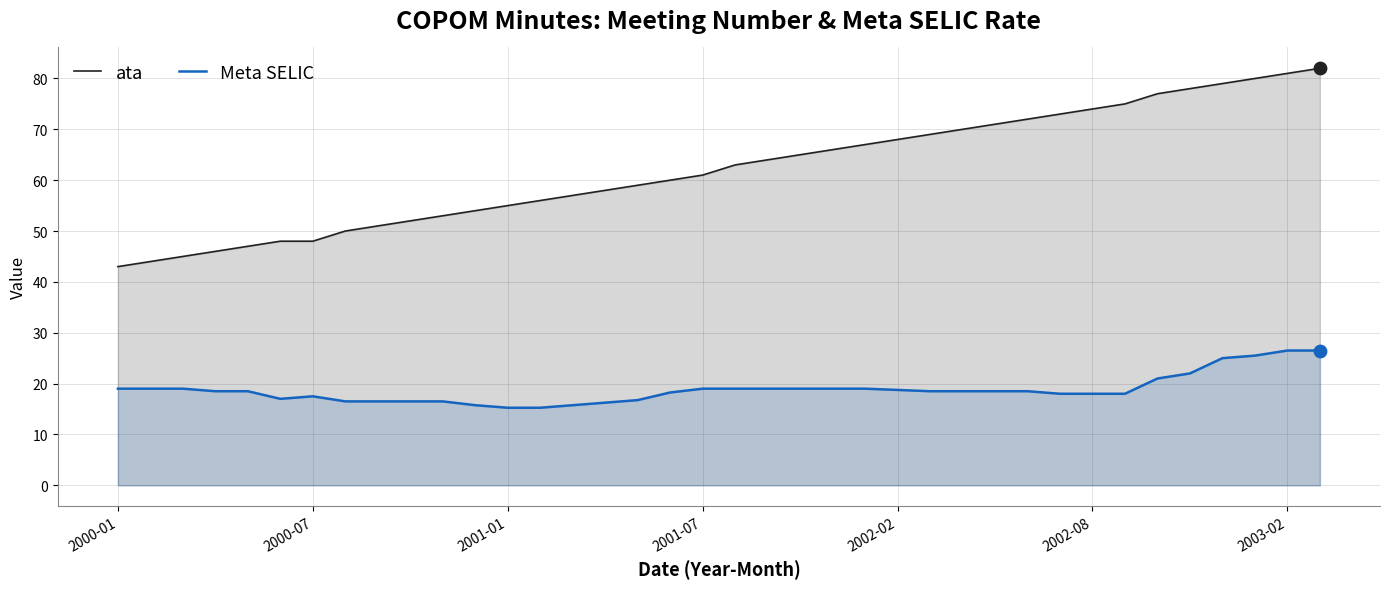

Which series has the largest total across all categories?

ata